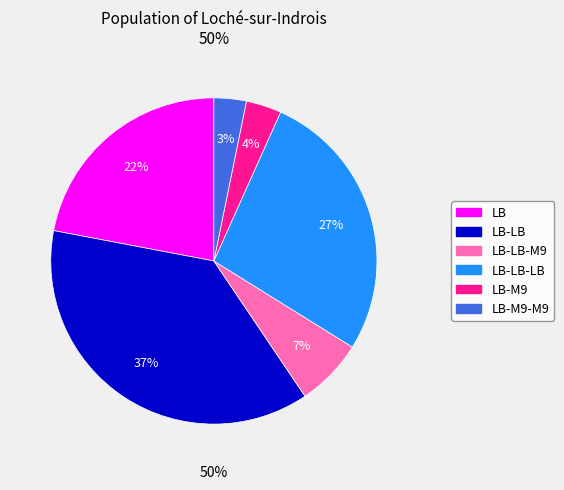

What is the change in value from LB-LB-M9 to LB-LB-LB?

+24447.6